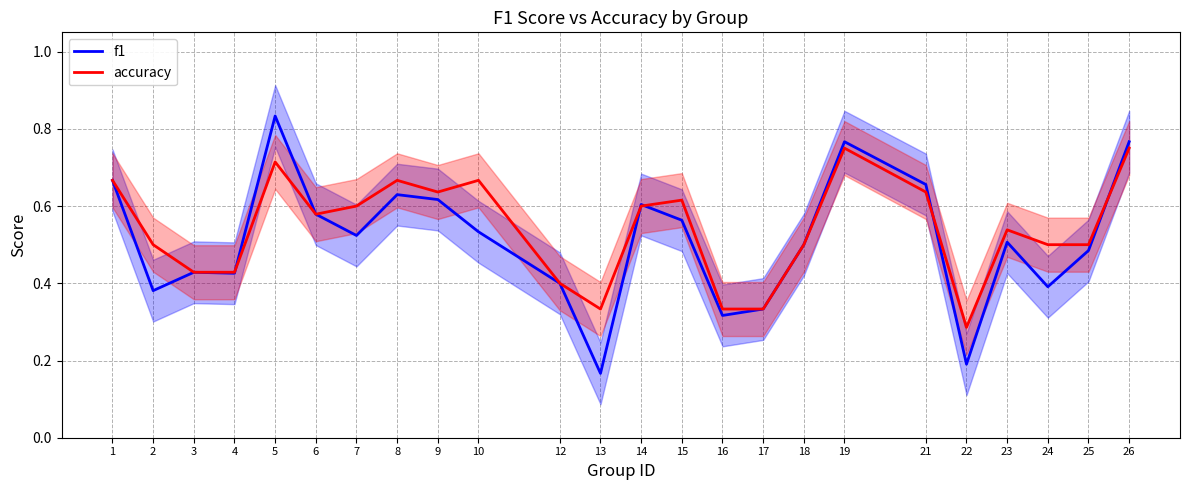

Rank the categories by f1 value from lowest to highest.

13, 22, 16, 17, 2, 24, 12, 4, 3, 25, 18, 23, 7, 10, 15, 6, 14, 9, 8, 21, 1, 19, 26, 5